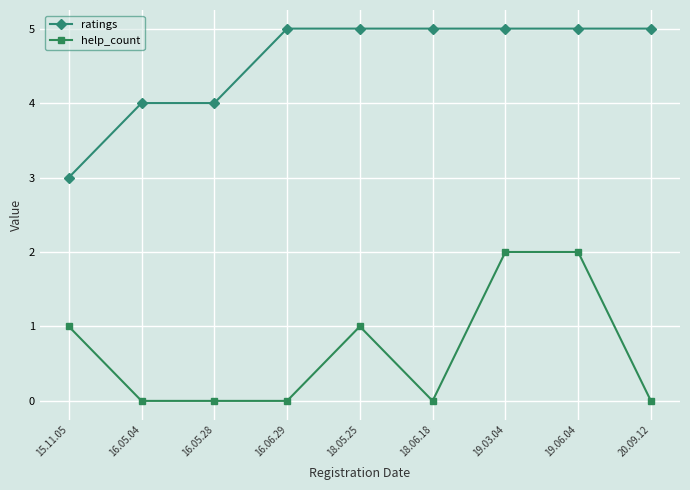

What is the difference between the highest and lowest values at 16.05.28?

4